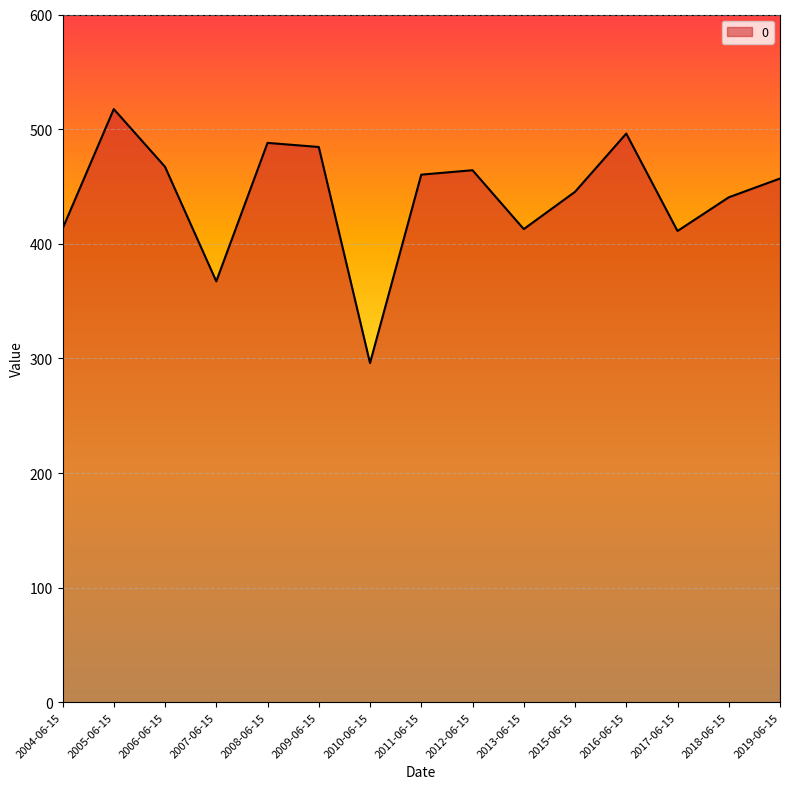

Reading left to right, transcribe all the data shown in this chart.

413.1	517.5	467.2	367.2	488.0	484.4	295.9	460.3	464.1	412.8	445.3	496.1	411.1	440.5	456.9